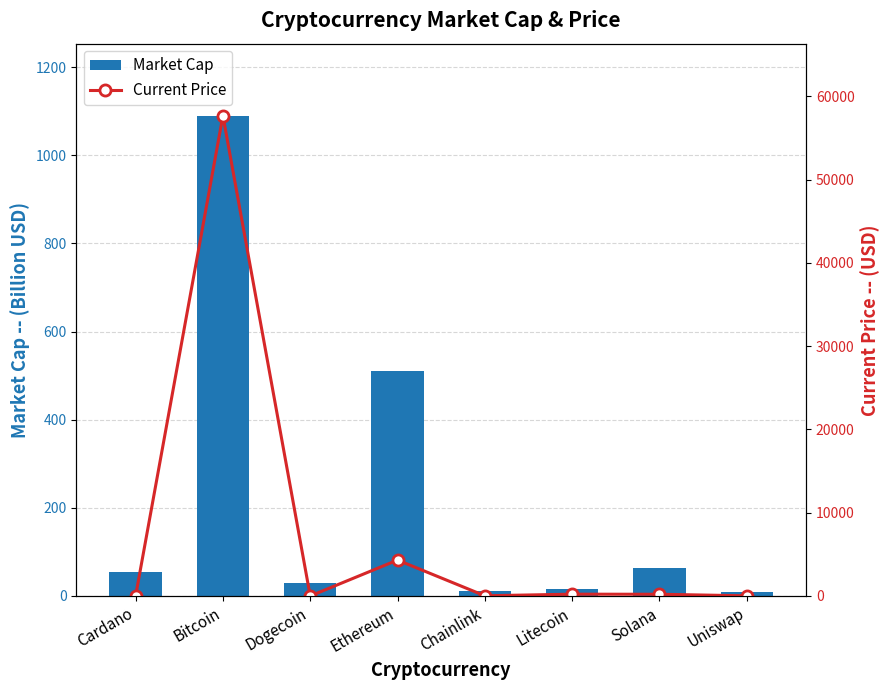

How many values in the Market Cap series are below 54?

4